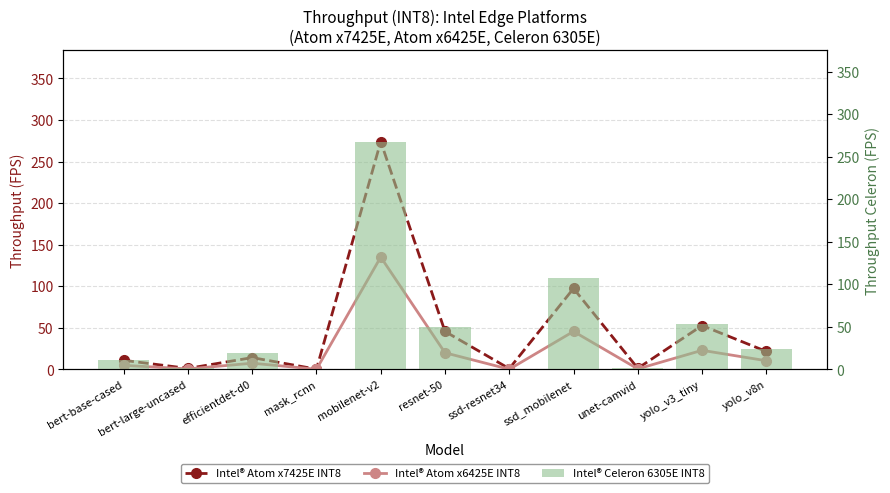

The Intel® Atom x7425E INT8 series shows 97.3 at ssd_mobilenet. True or false?

True